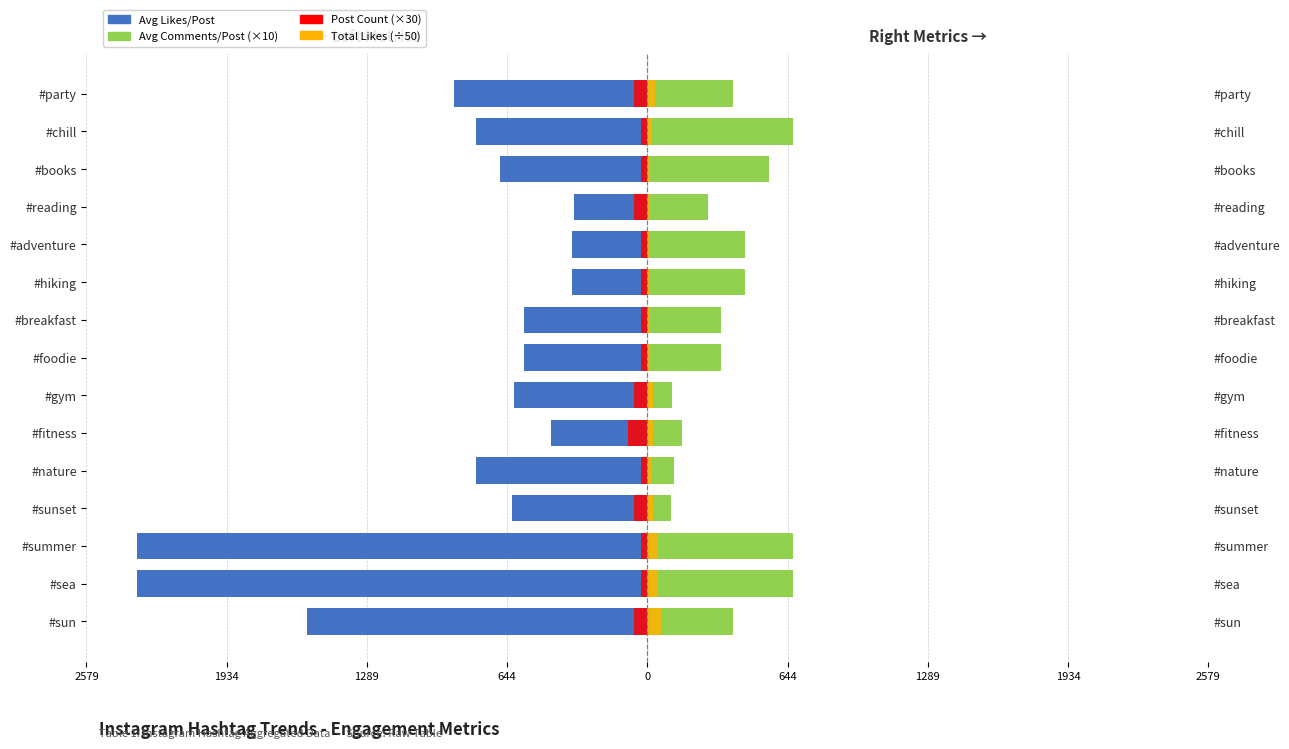

What is the difference between the highest and lowest values at 1289?

3015.0